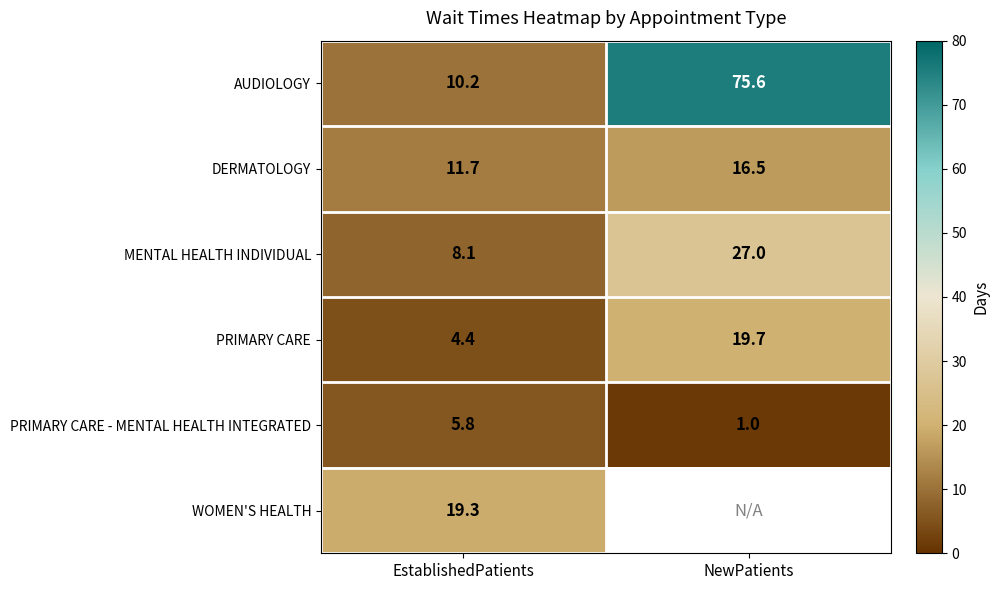

Rank the series at EstablishedPatients from lowest to highest value.

PRIMARY CARE, PRIMARY CARE - MENTAL HEALTH INTEGRATED, MENTAL HEALTH INDIVIDUAL, AUDIOLOGY, DERMATOLOGY, WOMEN'S HEALTH